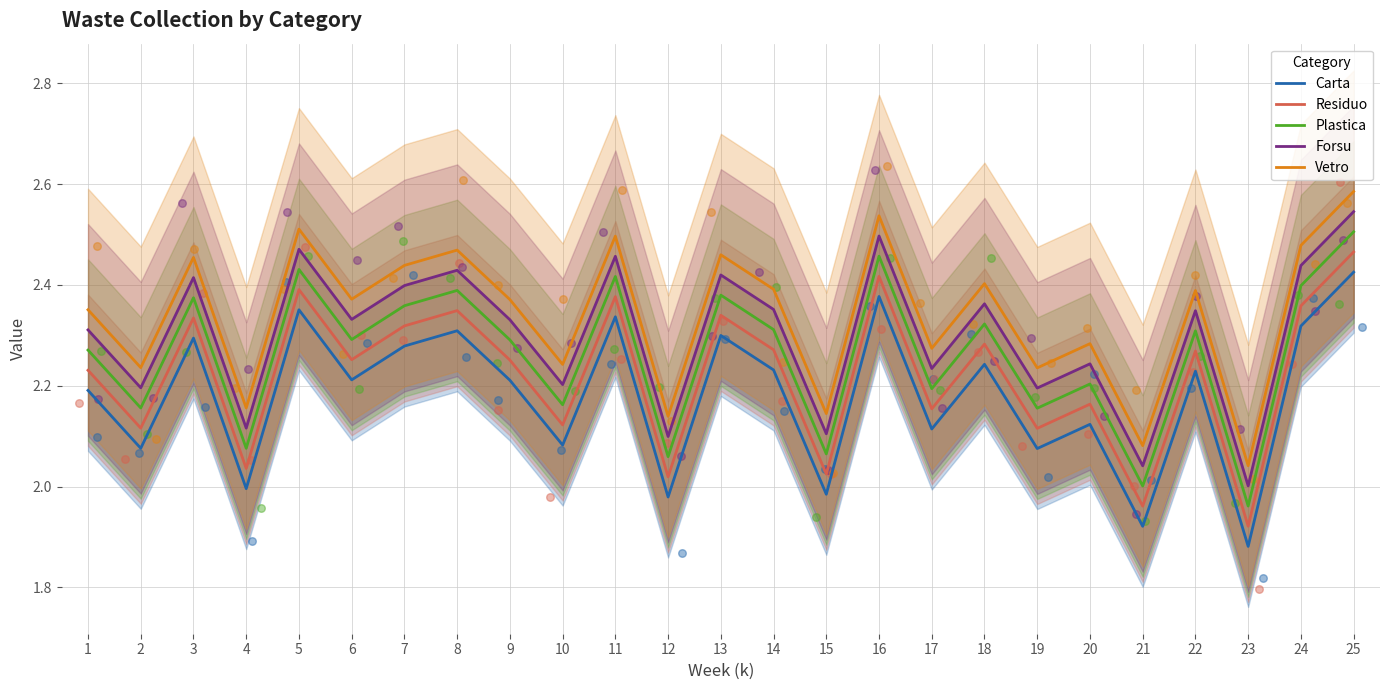

Which series has the widest spread of Y values?

Forsu